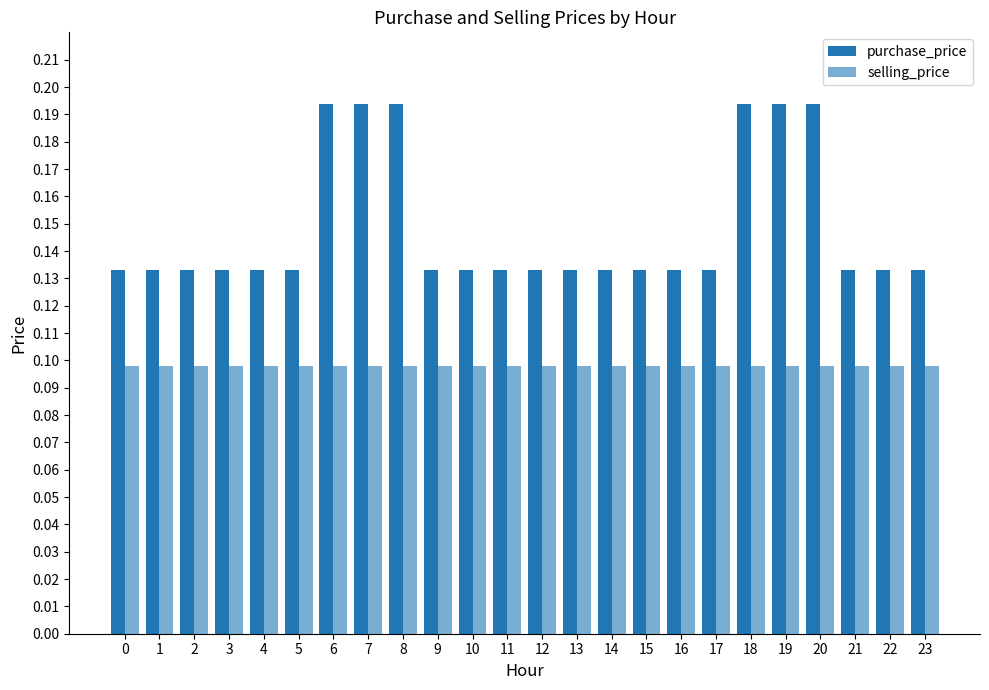

How many series are shown in this chart?

2